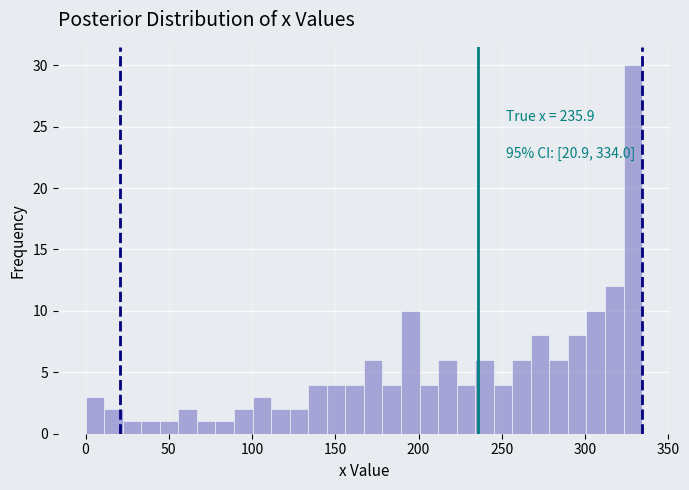

Read against the x-axis, roughly where is the centre of the tallest bar?

330